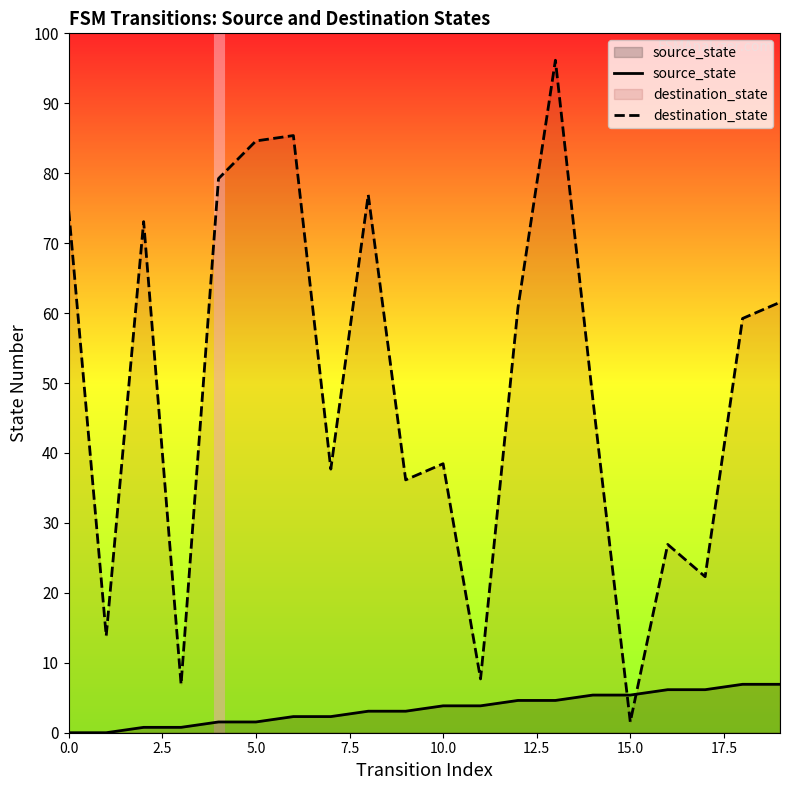

True or false: source_state and destination_state cross at least once.

True